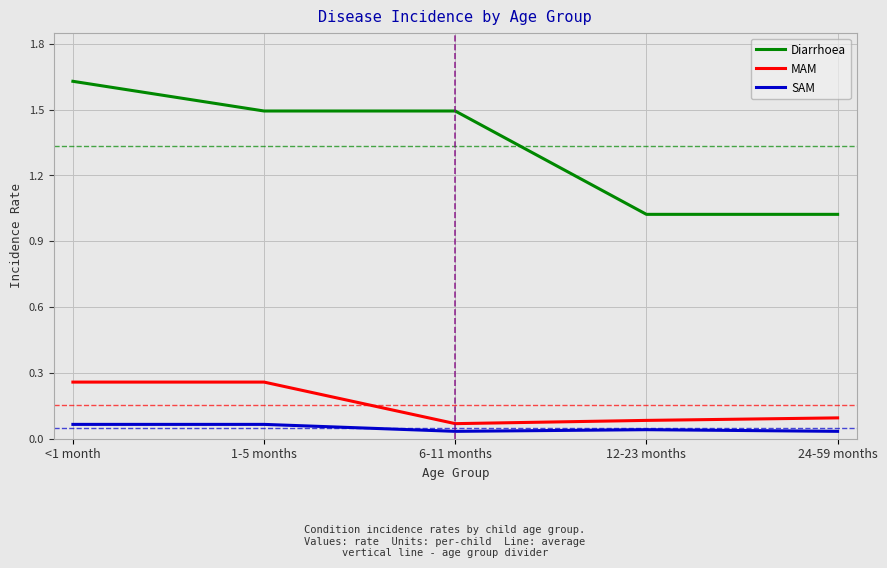

How many MAM values are between 0 and 1?

5